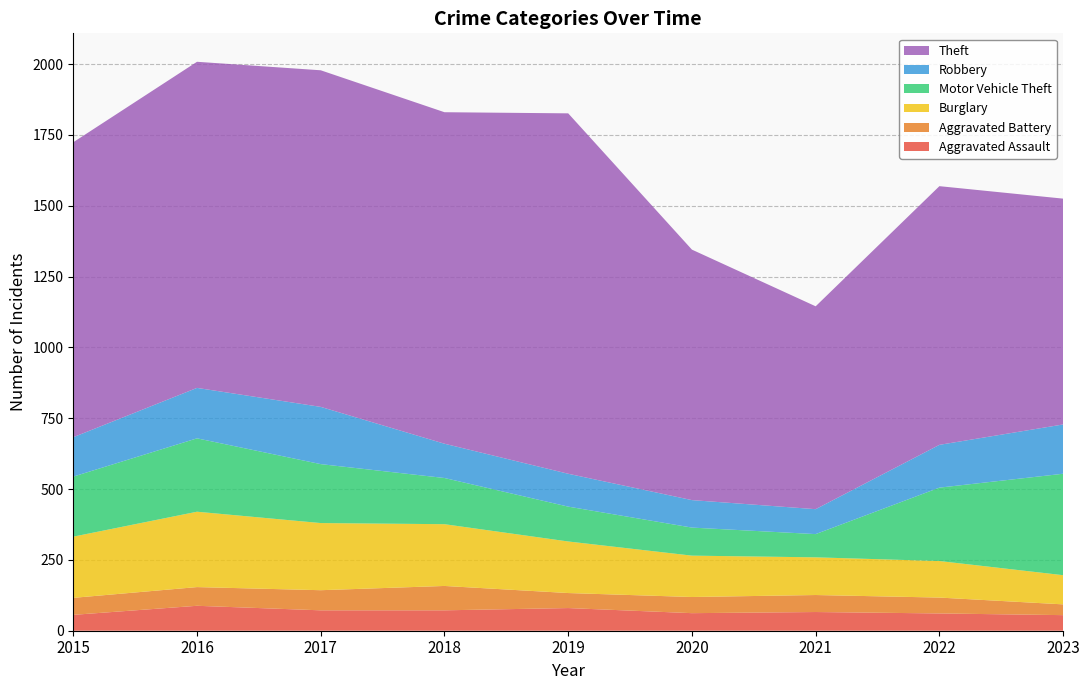

Reading left to right, list all the values displayed in this chart.

Aggravated Assault: 2015=56	2016=88	2017=72	2018=72	2019=80	2020=62	2021=66	2022=61	2023=55
Aggravated Battery: 2015=60	2016=66	2017=71	2018=86	2019=53	2020=57	2021=60	2022=56	2023=38
Burglary: 2015=216	2016=266	2017=237	2018=218	2019=182	2020=146	2021=133	2022=129	2023=103
Motor Vehicle Theft: 2015=212	2016=259	2017=208	2018=163	2019=123	2020=99	2021=82	2022=259	2023=358
Robbery: 2015=139	2016=178	2017=202	2018=121	2019=116	2020=97	2021=88	2022=151	2023=174
Theft: 2015=1041	2016=1151	2017=1188	2018=1170	2019=1272	2020=884	2021=716	2022=913	2023=797